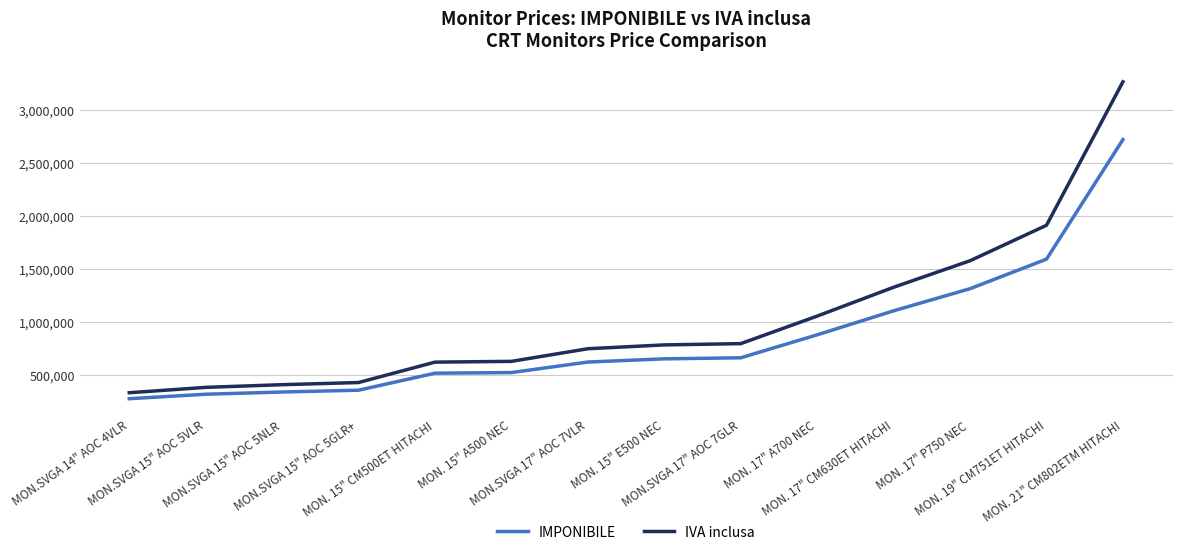

What position from the left is MON.SVGA 14" AOC 4VLR?

1